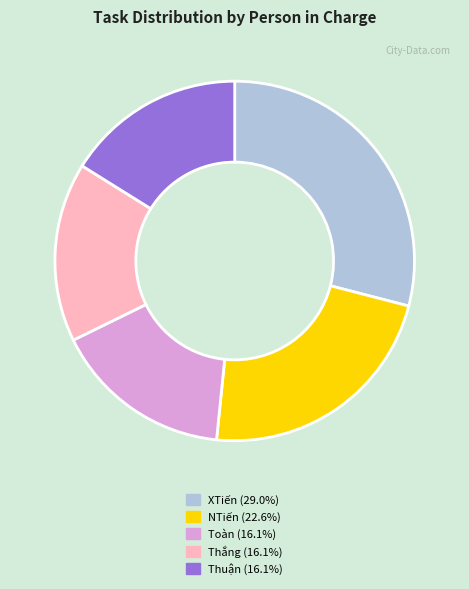

What is the largest slice in the pie chart?

XTiến